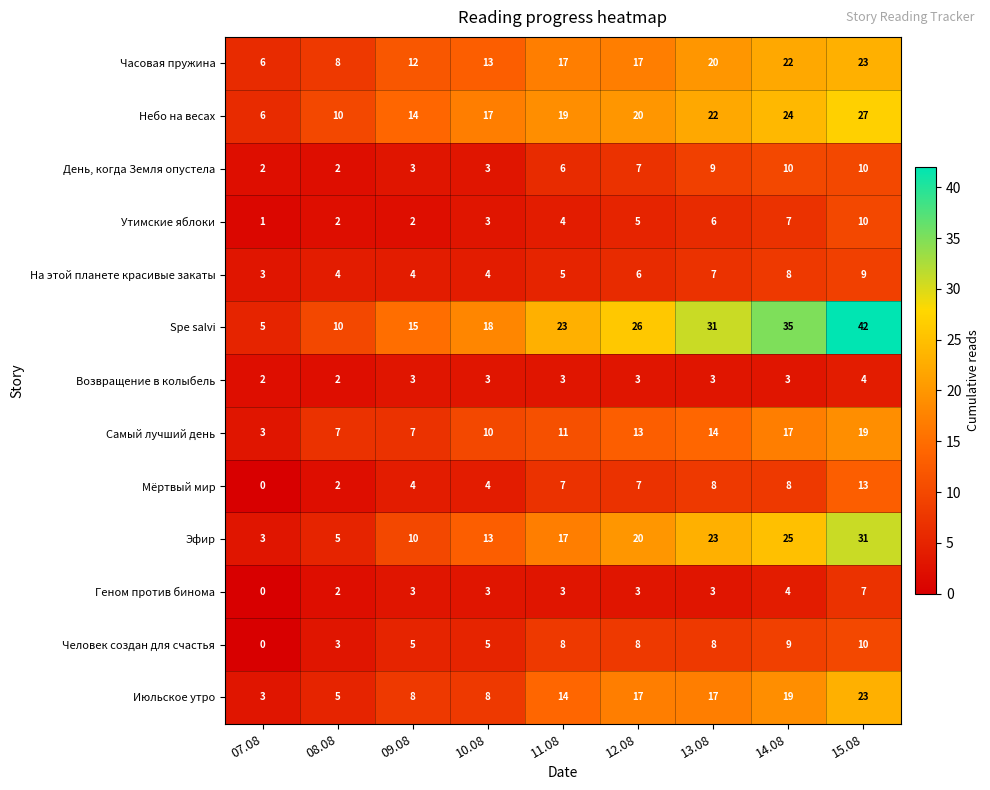

Which series has the largest range (max minus min)?

Spe salvi